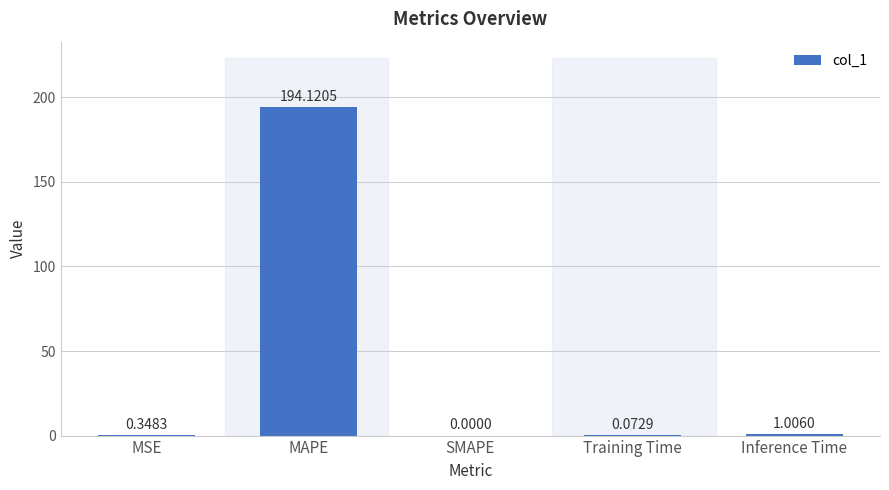

Where is the data nearest to the value 97?

Inference Time